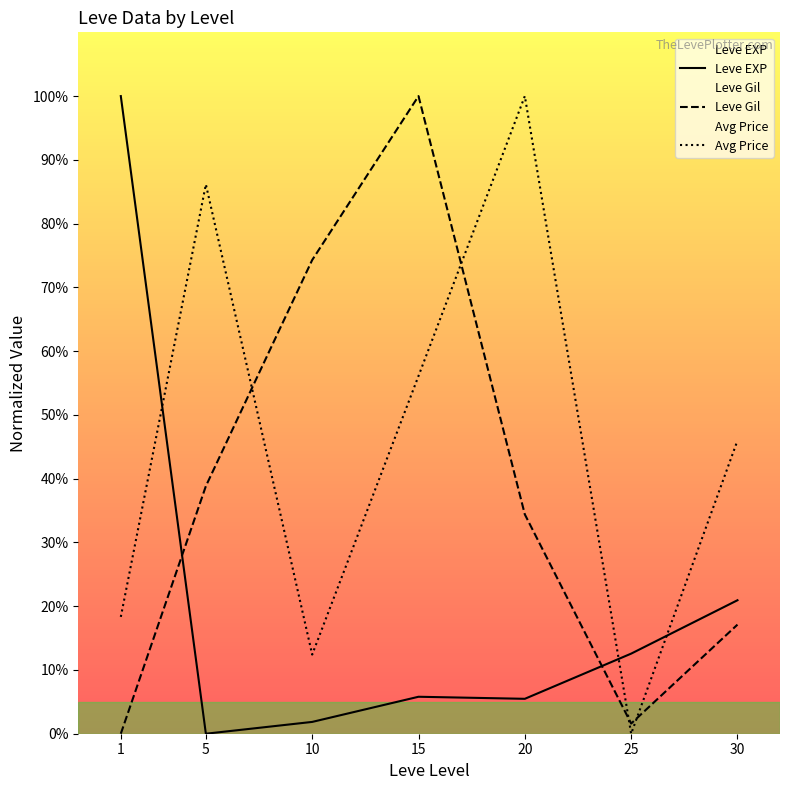

Count the number of categories in the chart.

7